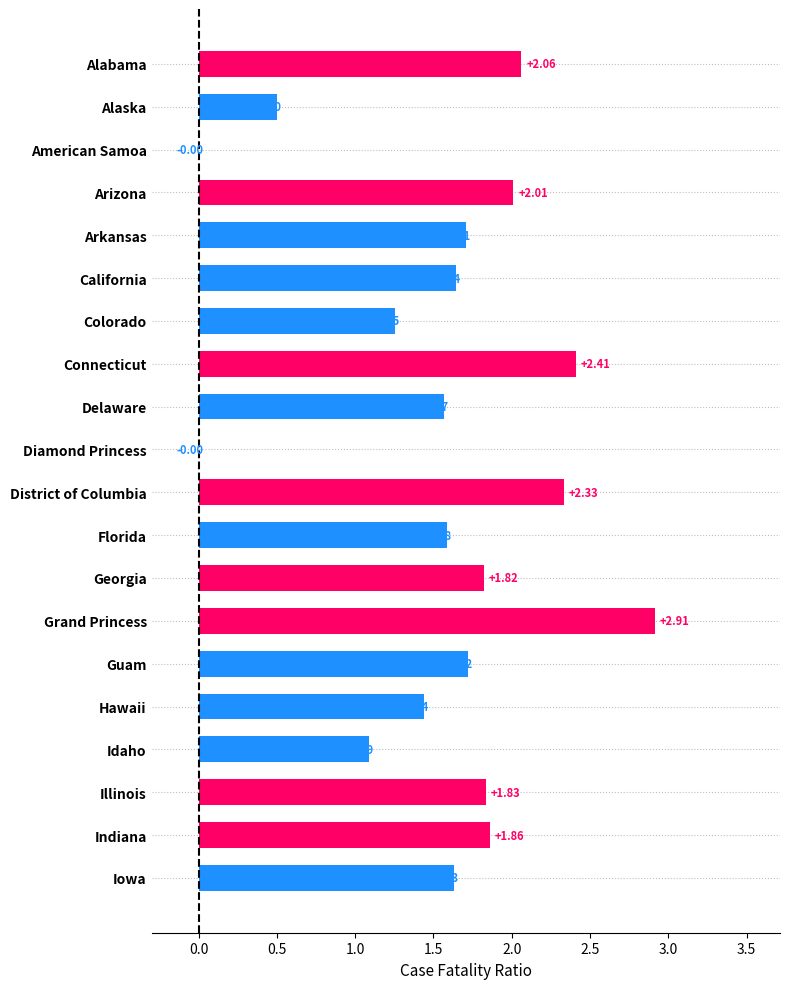

How many values are above zero?

18